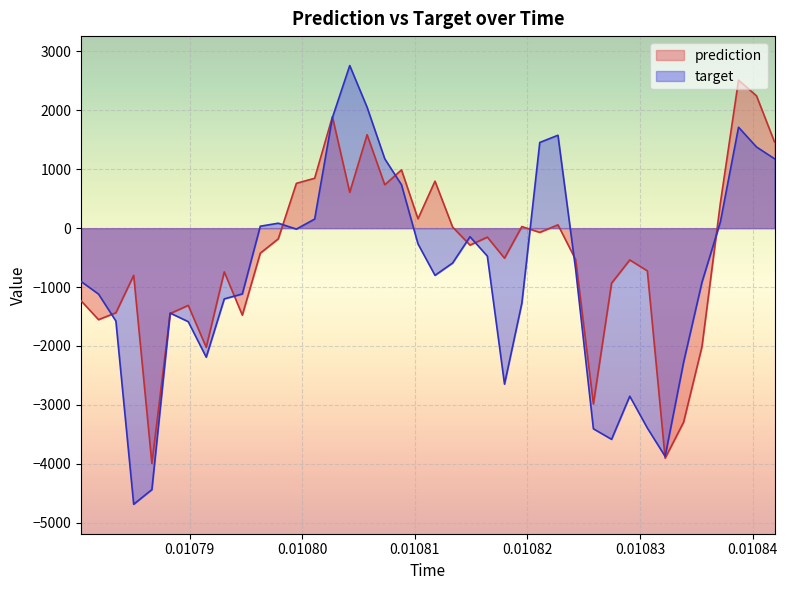

Reading left to right, what are all the values shown in this chart?

prediction: -1232.3	-1553.3	-1436.2	-801.2	-3995.7	-1450.3	-1310.5	-2022.9	-741.5	-1476.4	-424.6	-181.9	760.9	847.1	1891.9	608.2	1586.4	736.6	988.7	159.2	798.0	19.2	-287.8	-152.6	-509.6	27.3	-71.9	56.5	-534.6	-2984.3	-934.2	-539.9	-725.1	-3904.5	-3294.1	-2011.8	426.6	2512.8	2245.7	1463.5
target: -904.2	-1119.6	-1576.8	-4686.8	-4437.9	-1440.7	-1587.0	-2189.9	-1200.6	-1116.6	33.0	83.9	-15.7	154.5	1877.0	2760.0	2051.9	1177.2	736.8	-266.8	-800.6	-591.7	-145.5	-474.4	-2647.2	-1272.7	1454.6	1577.1	-701.6	-3405.7	-3584.3	-2852.7	-3392.7	-3874.2	-2276.2	-918.9	106.7	1713.3	1377.6	1178.6